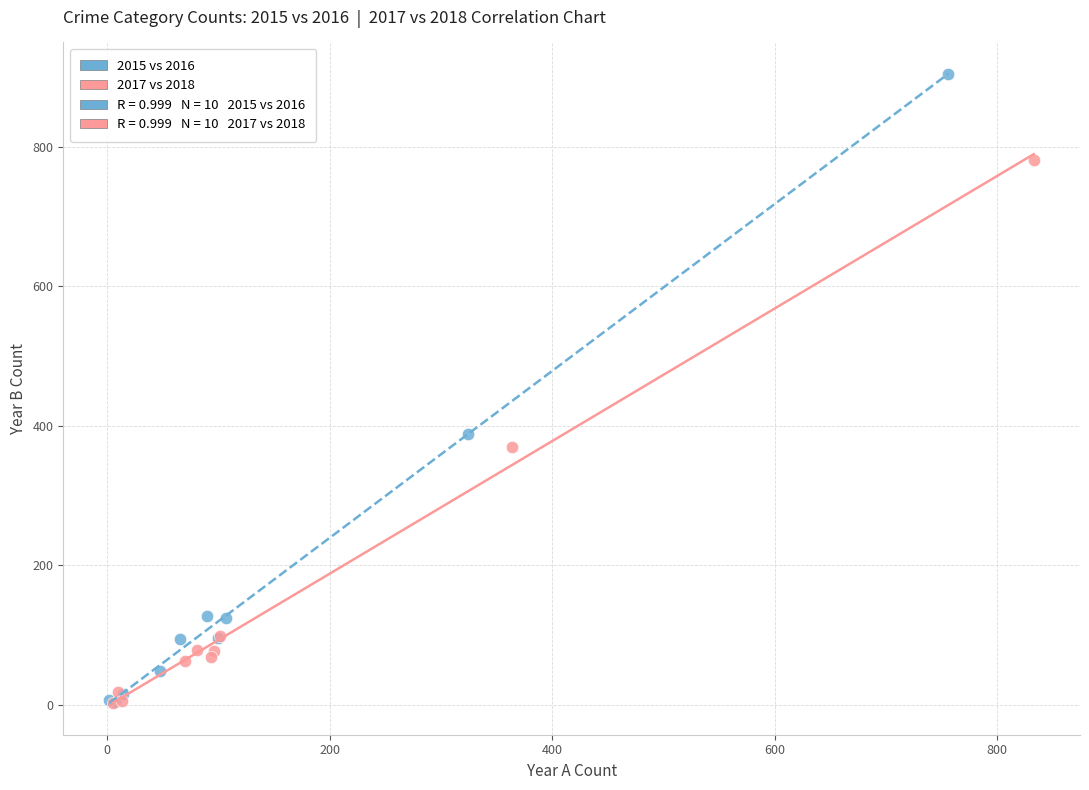

Which series contains the highest Y value?

2015 vs 2016